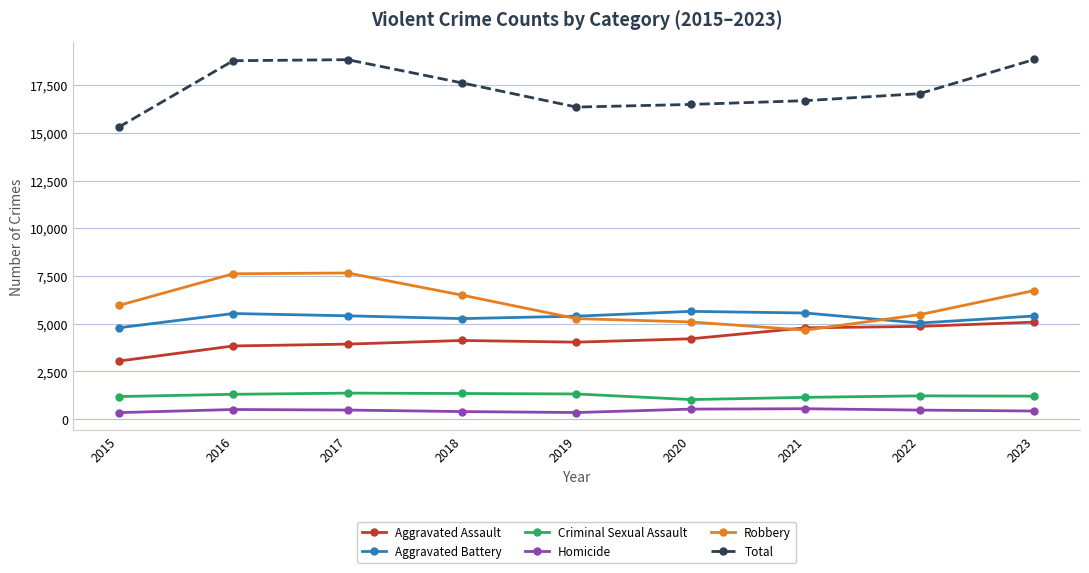

Which series has the largest range (max minus min)?

Total